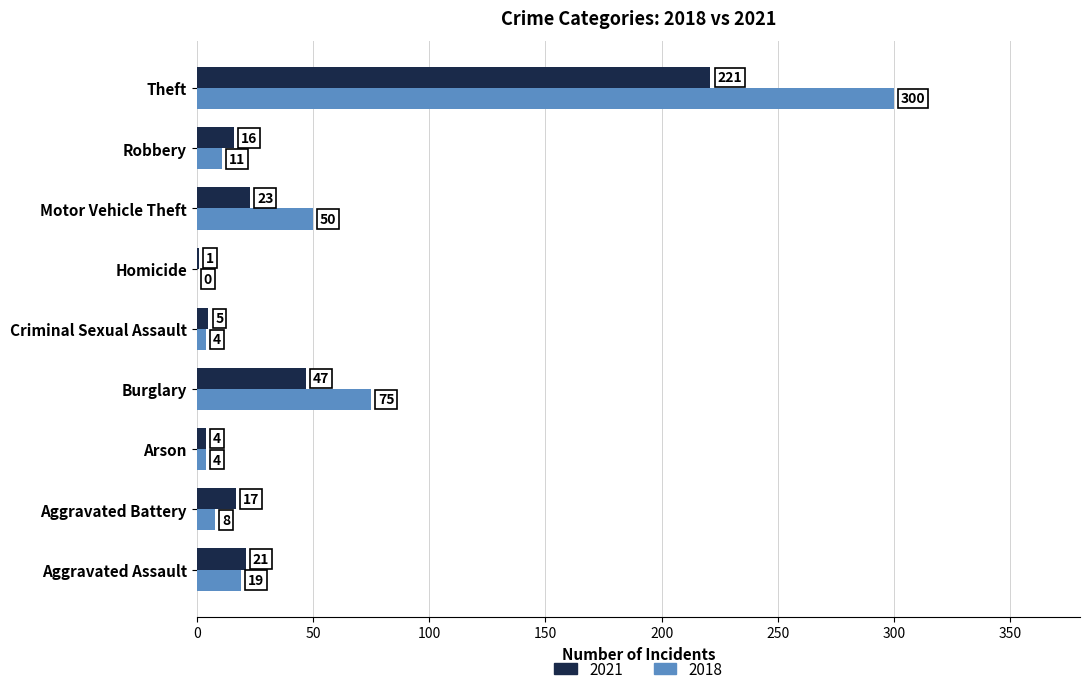

Is it true that 2021 equals 47 at Burglary?

True